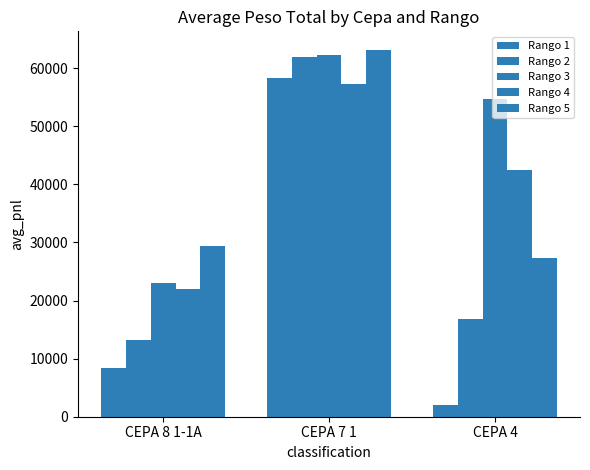

List the labels in order of Rango 2 value, largest first.

CEPA 7 1, CEPA 4, CEPA 8 1-1A